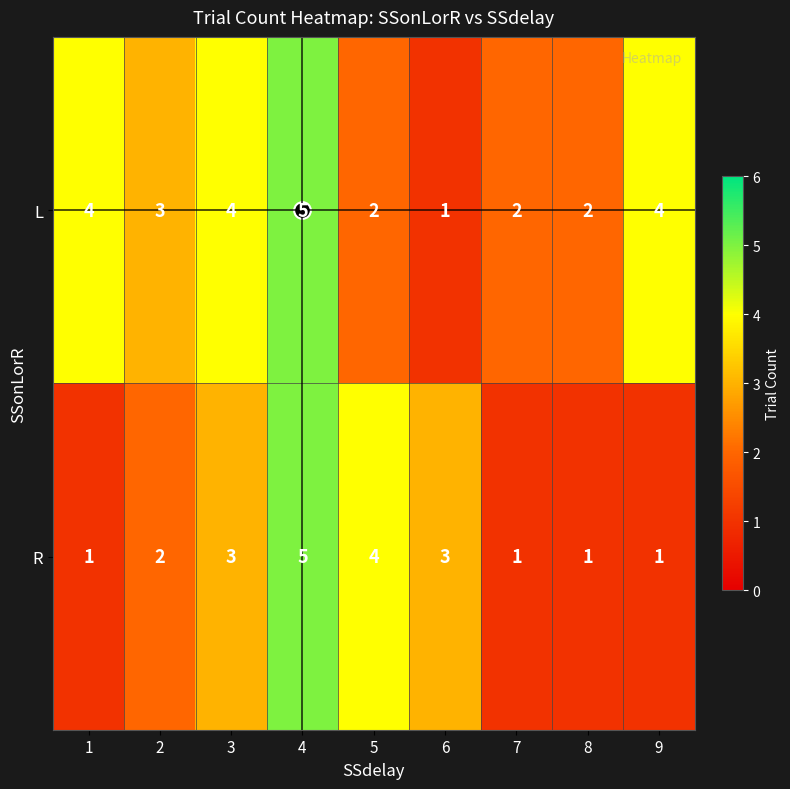

Is the value of L at 2 greater than the value of R at 8?

Yes